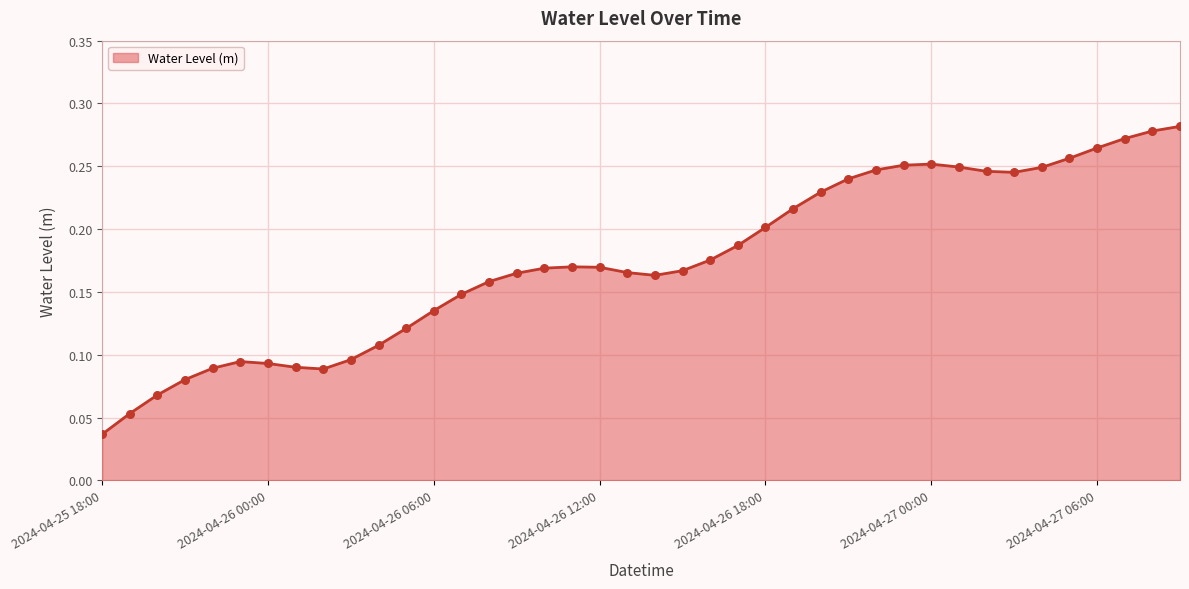

How many lines are shown in the chart?

1